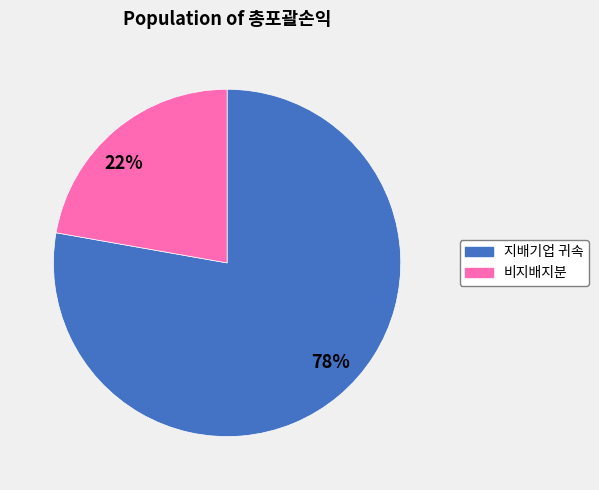

Is it true that 22% is 30% of the pie?

False